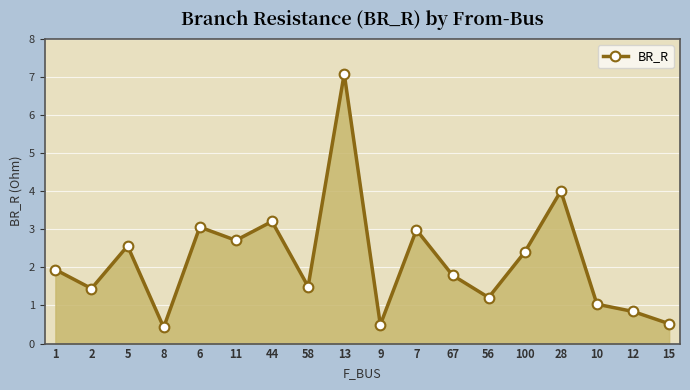

Where is the first local maximum?

5